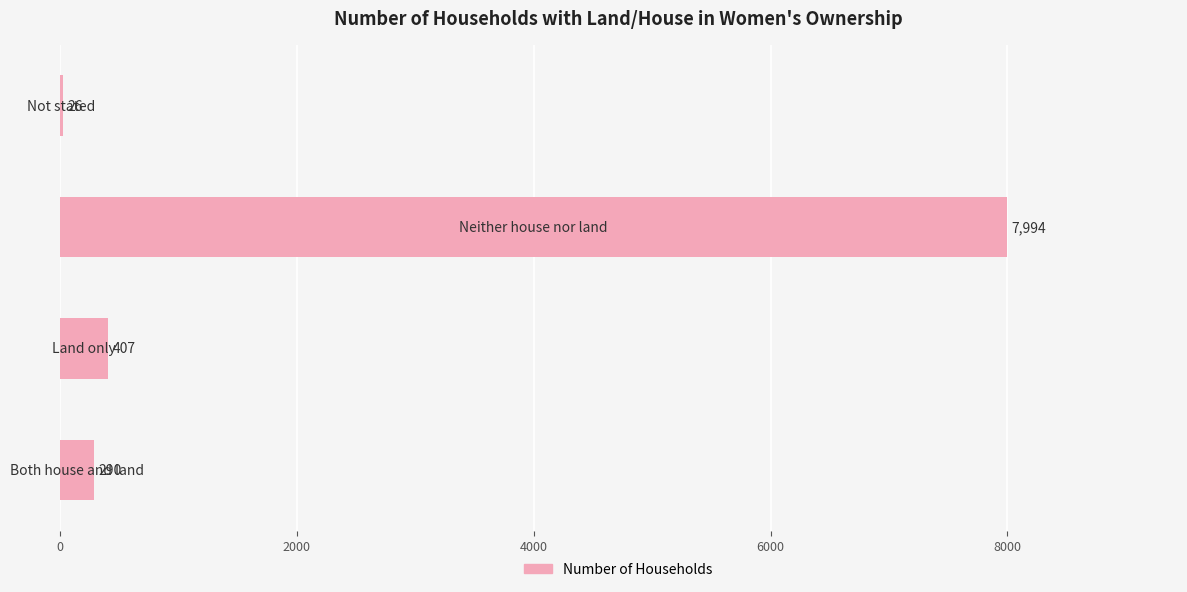

What is the maximum value shown in the chart?

7994